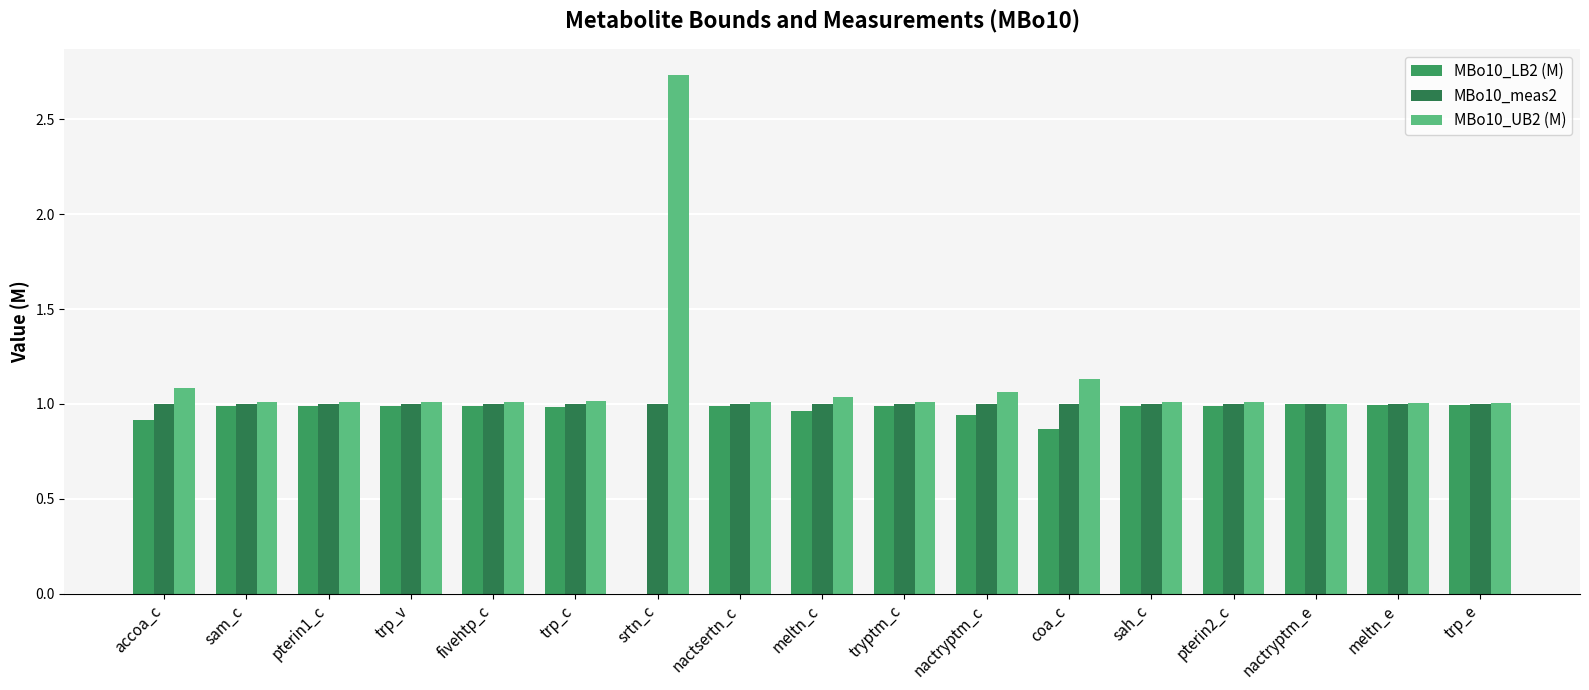

How many series are shown in this chart?

3